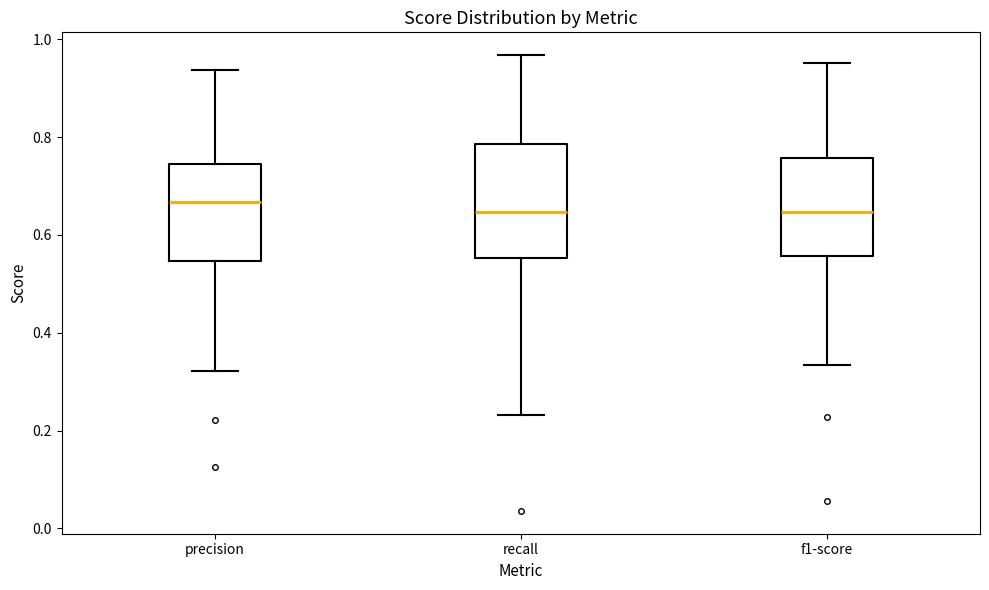

Which box is the tallest, from its lower edge to its upper edge?

recall